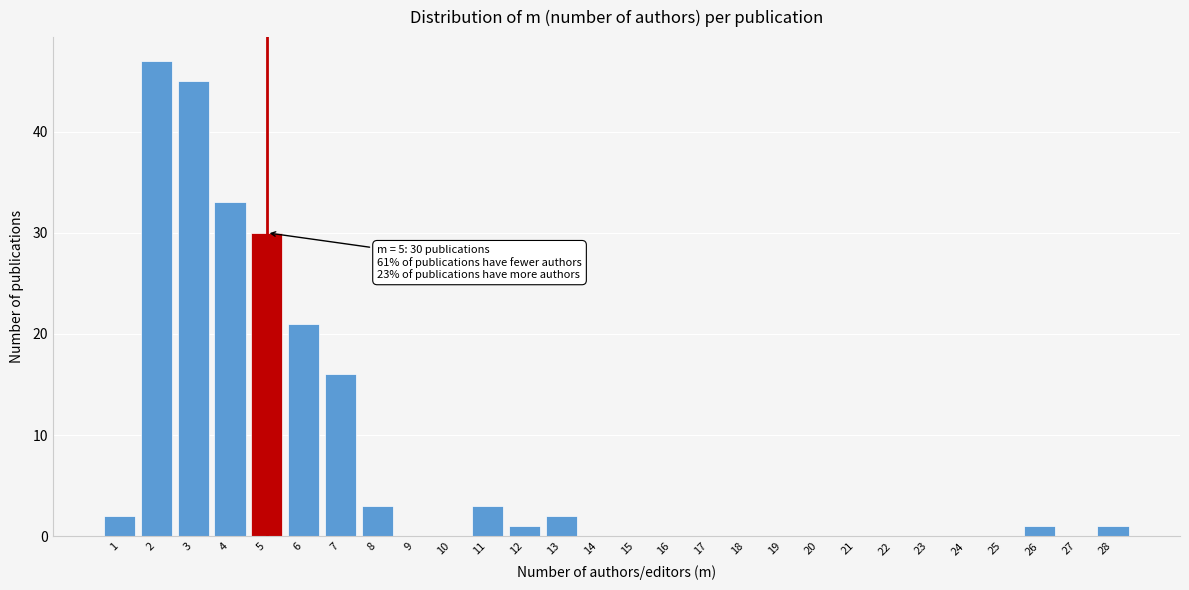

Which range on the x-axis has the tallest bar?

1.5 to 2.5